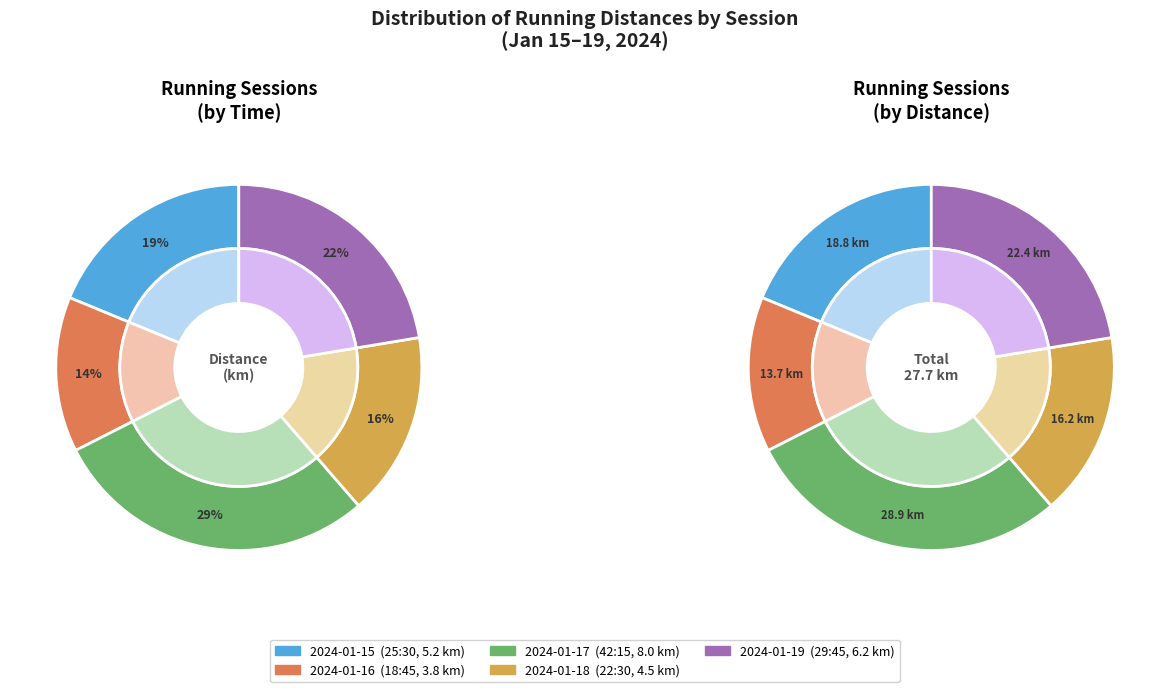

How many segments does this pie chart have?

5